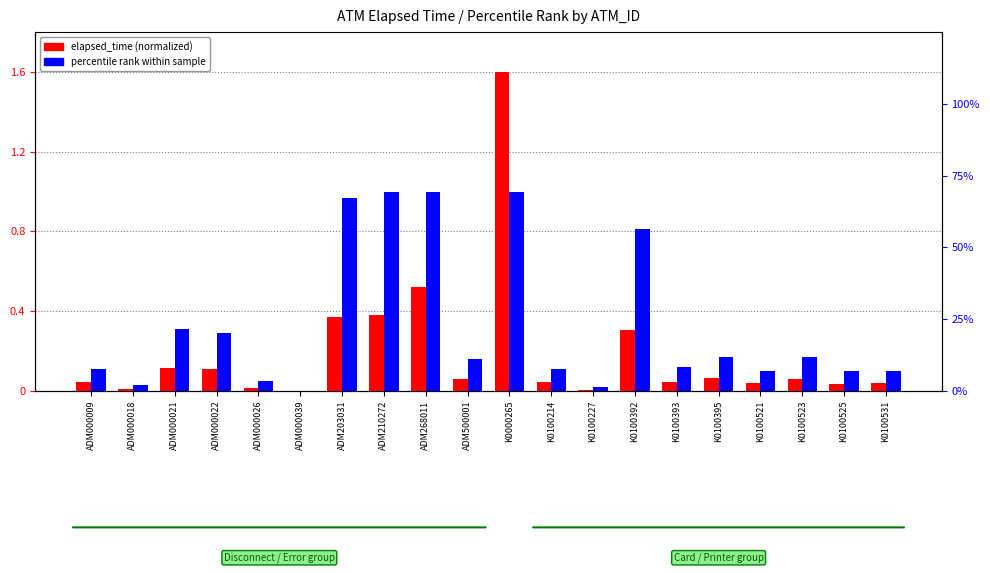

What is the label of the 13th bar from the left?

K0100227